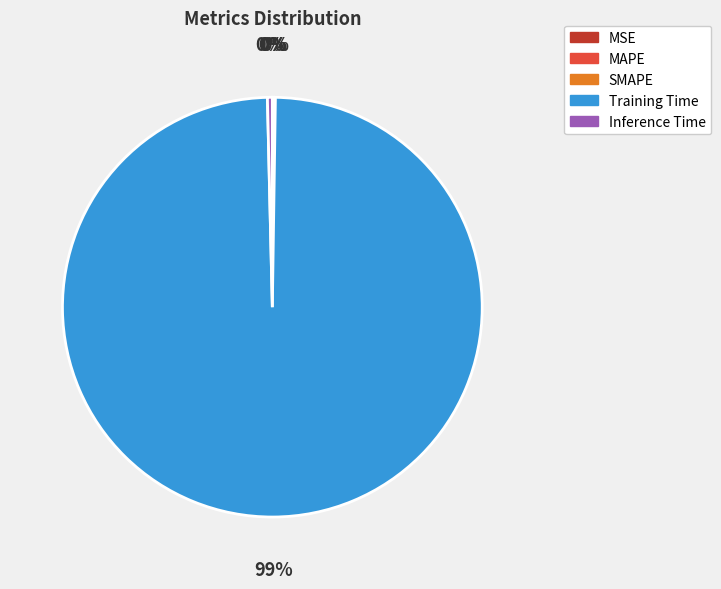

Which category accounts for the majority?

Training Time